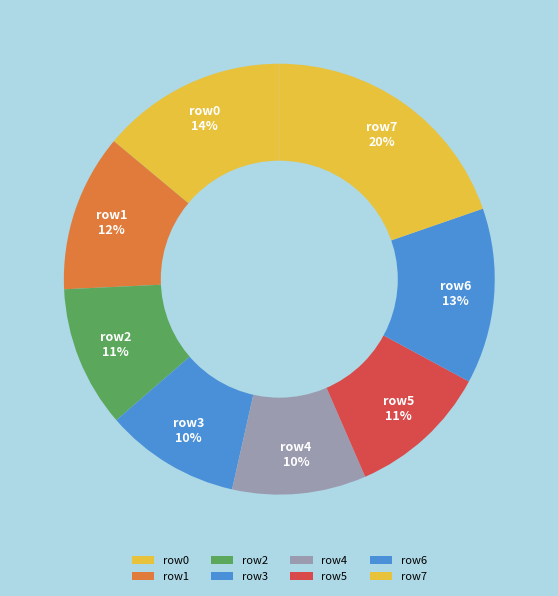

Which slice is the largest?

row7